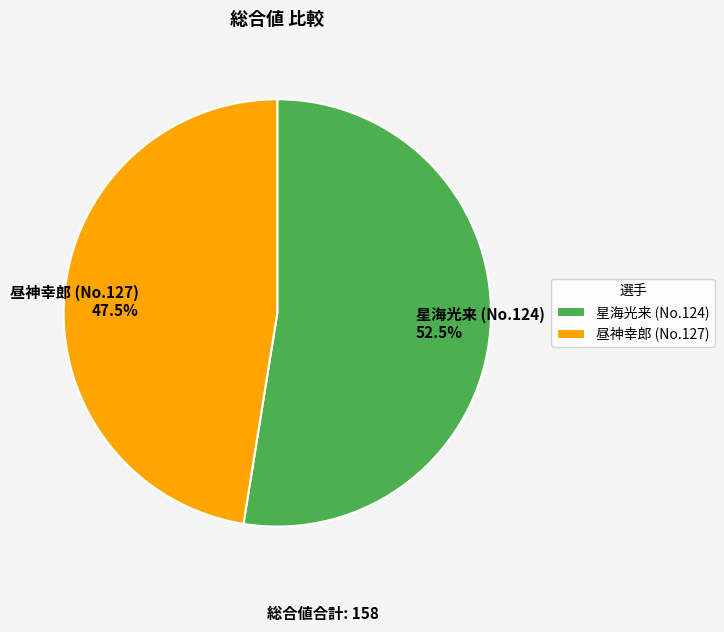

To the nearest percent, what is the average slice percentage?

50%